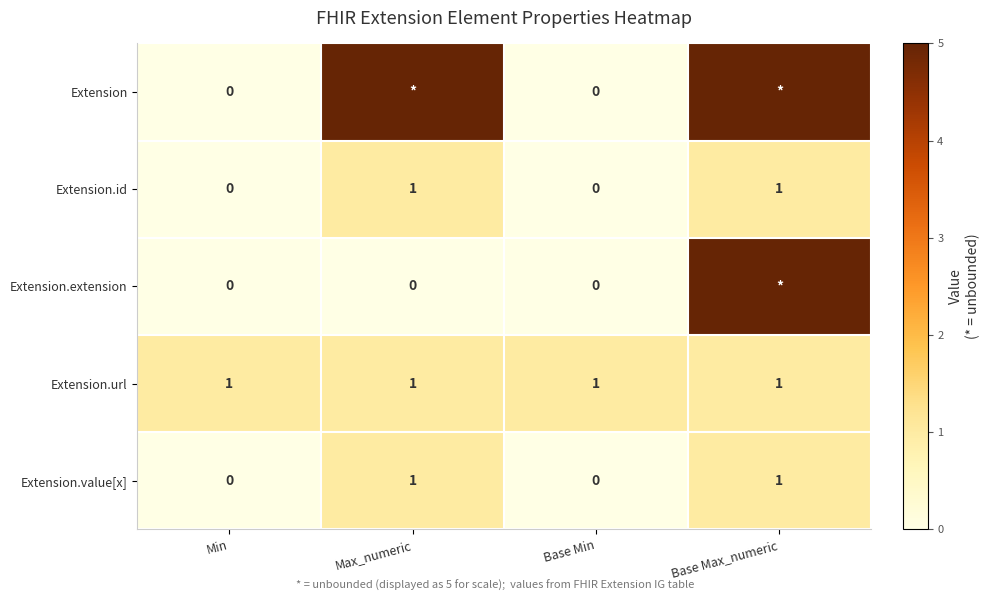

Is the value of Extension.url at Base Max_numeric greater than the value of Extension.id at Base Min?

Yes